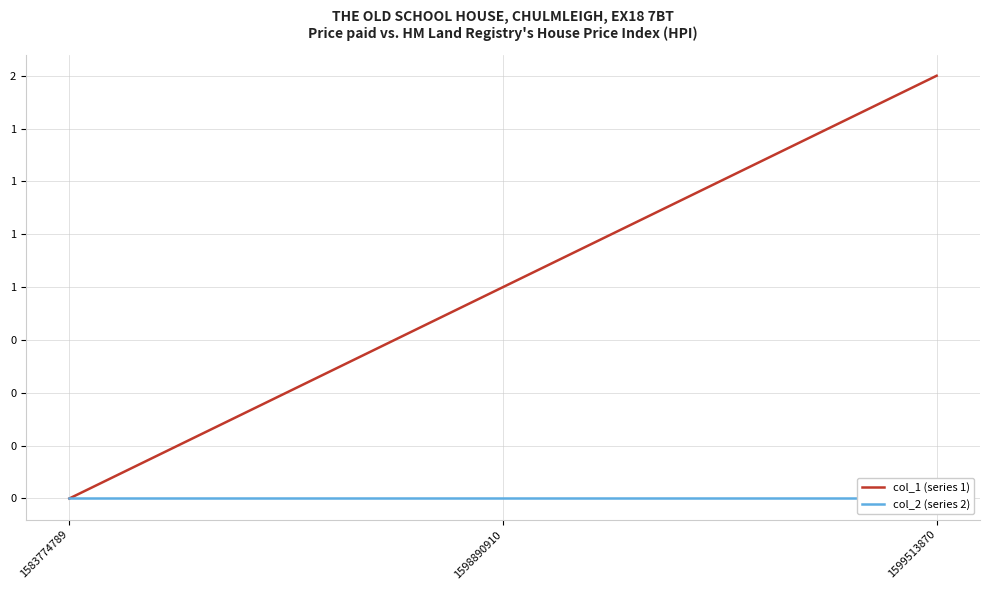

Rank the categories by col_1 (series 1) value from lowest to highest.

1583774789, 1598890910, 1599513870